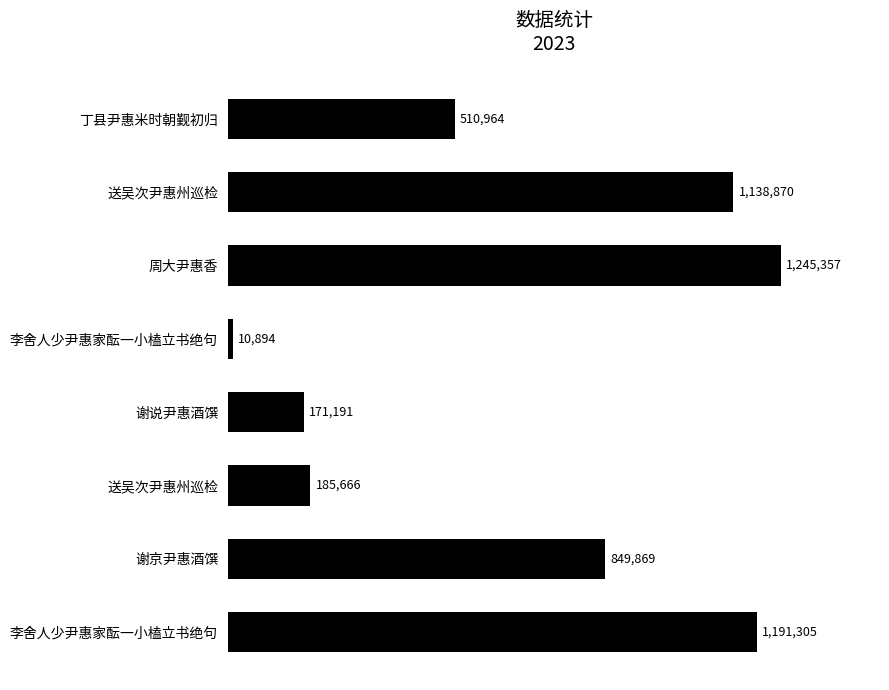

What is the difference between the maximum and second lowest values?

1074166